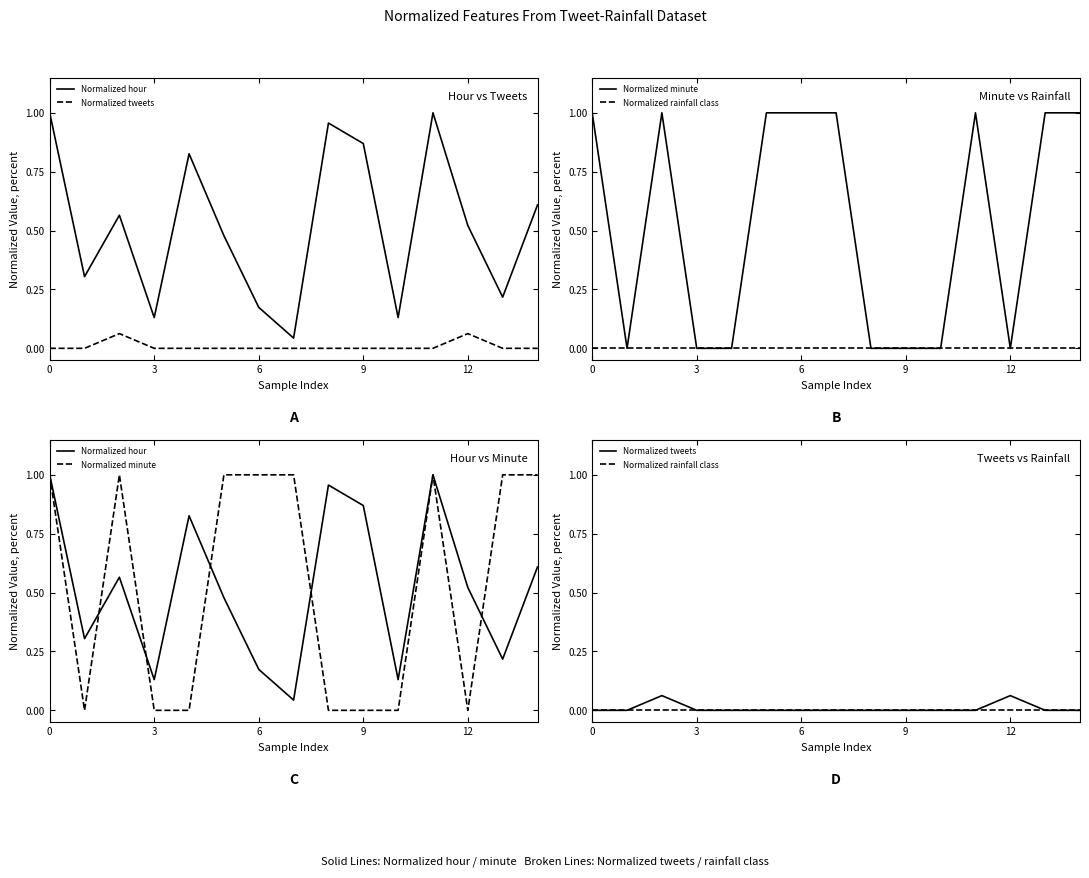

How many Normalized tweets values are between 0 and 1?

15